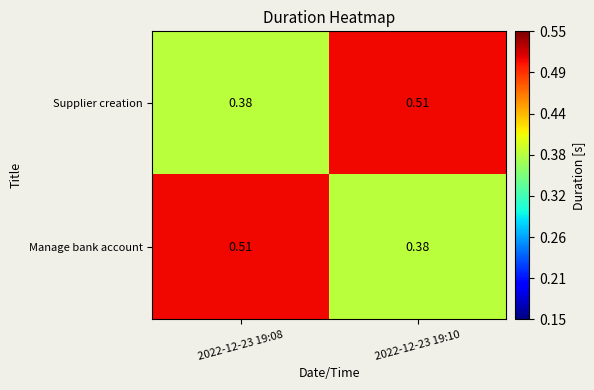

Count the number of data series in this chart.

2